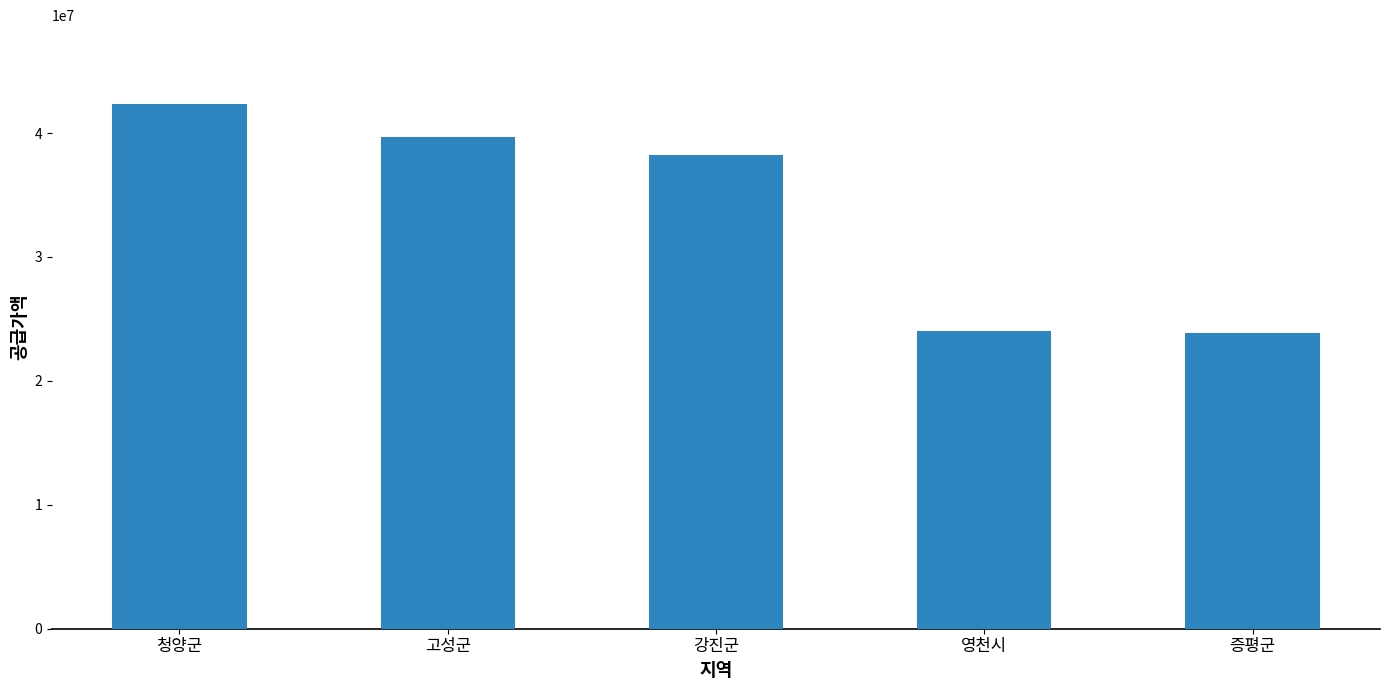

What is the sum of all values?

168162100